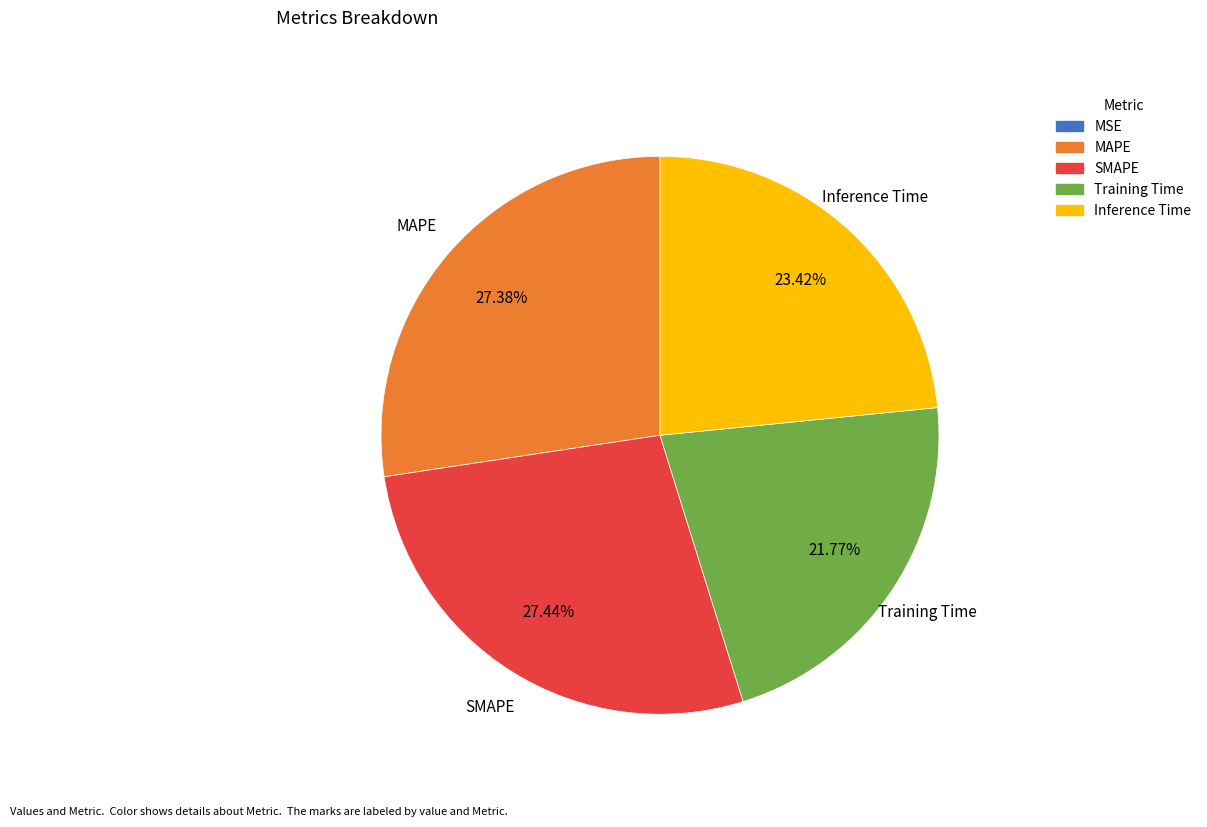

Does Inference Time account for over 50% of the chart?

No